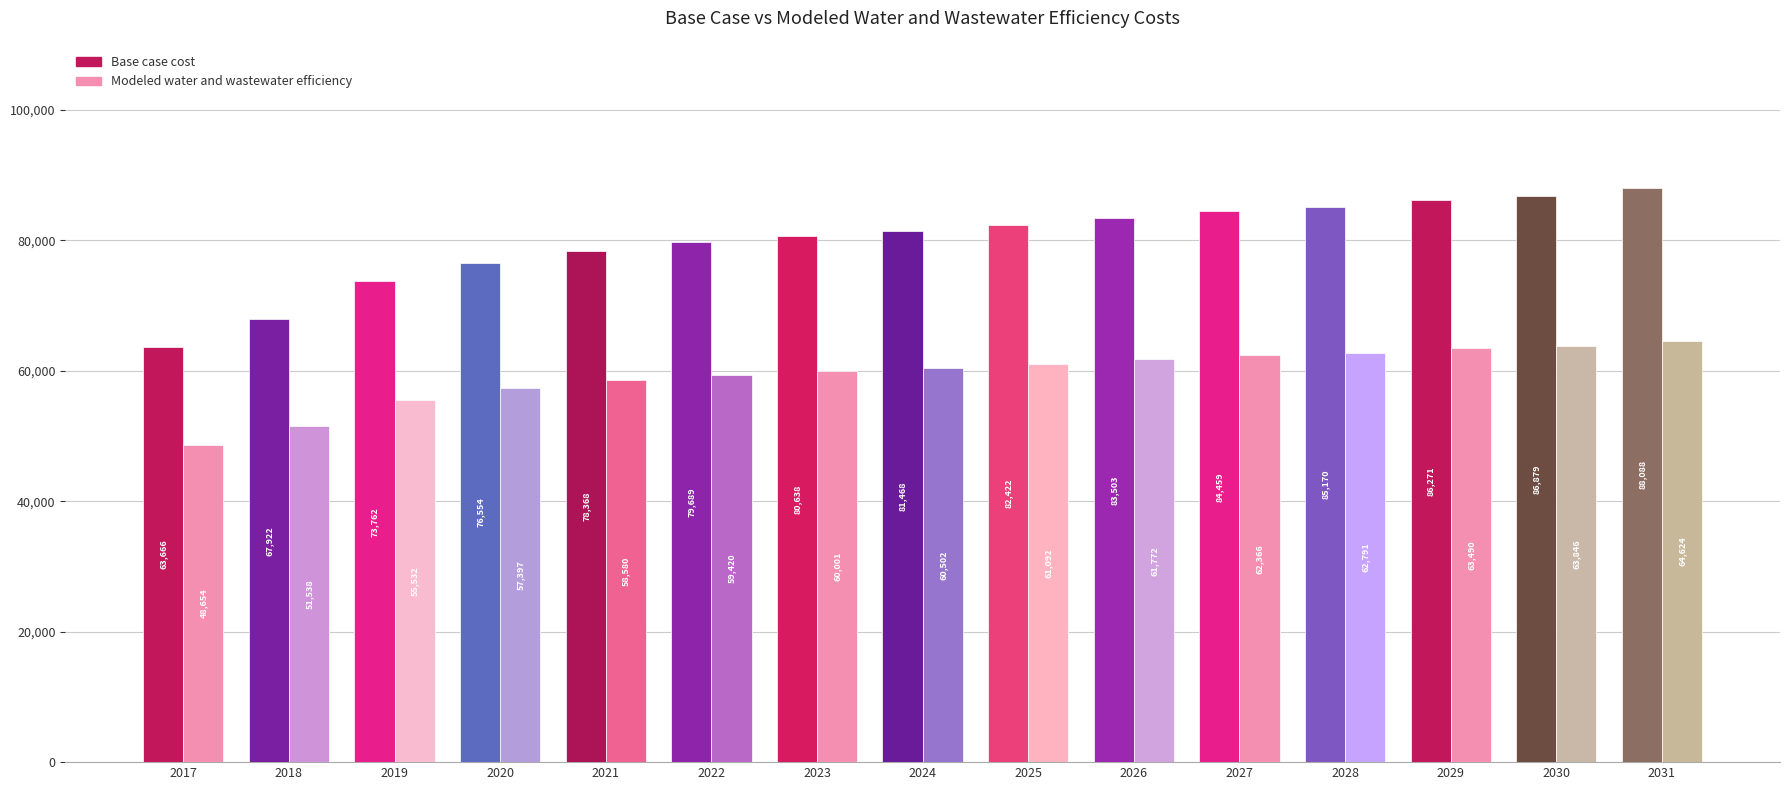

What is the average value of the Modeled water and wastewater efficiency series?

59440.2